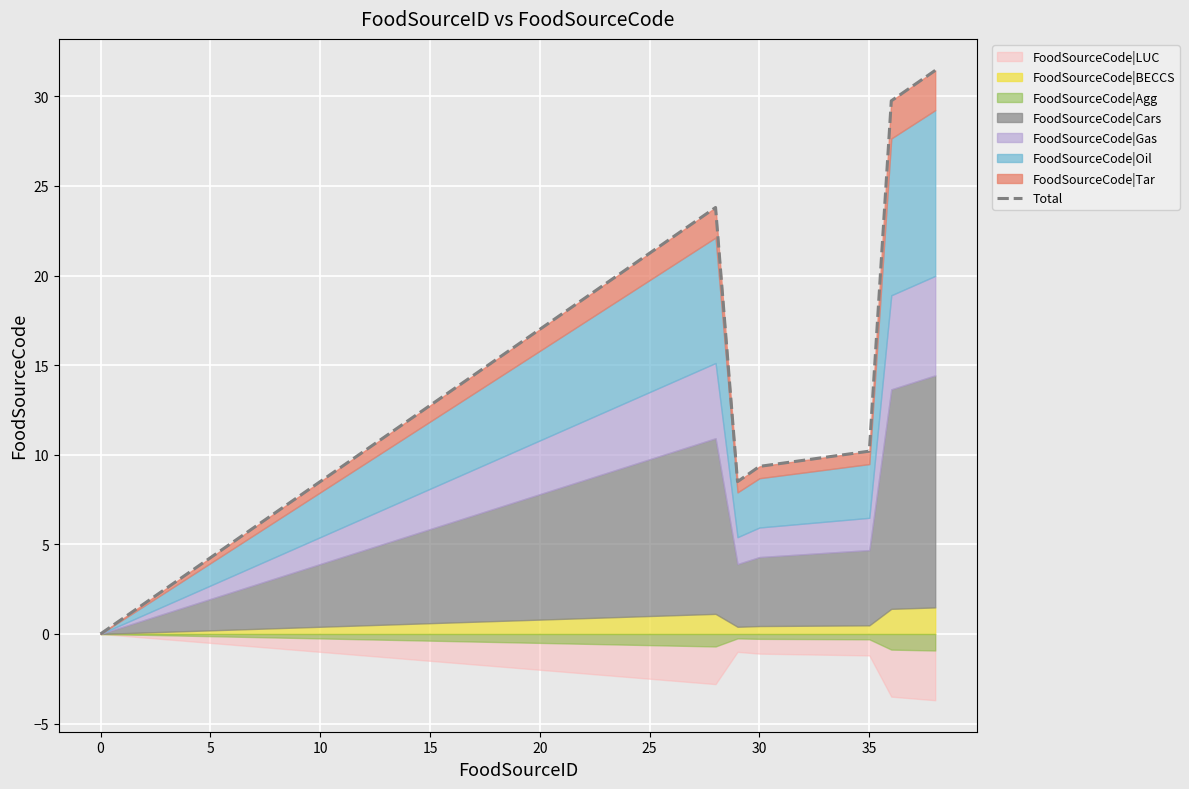

What is the label of the 11th point from the right?

20